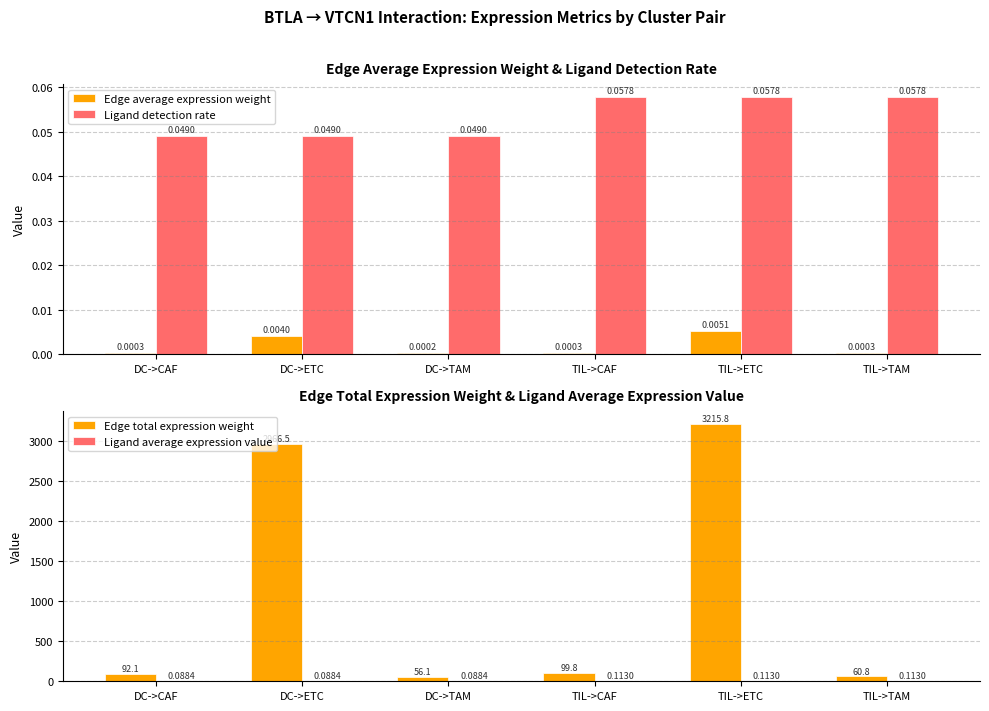

Rank the series by their maximum value, from highest to lowest.

Edge total expression weight, Ligand average expression value, Ligand detection rate, Edge average expression weight